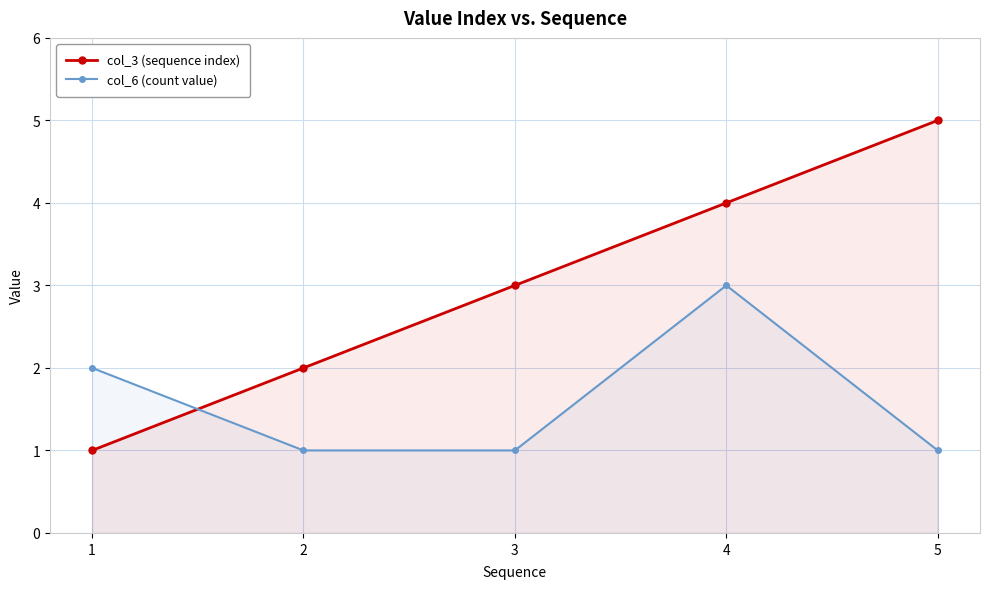

What is the difference between the second highest and second lowest values in the col_3 (sequence index) series?

2